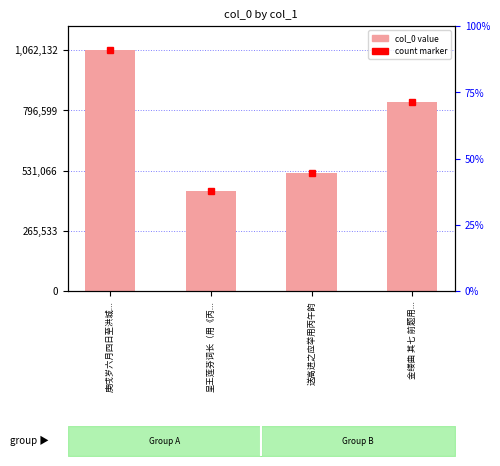

Count the number of values greater than 833382.

1